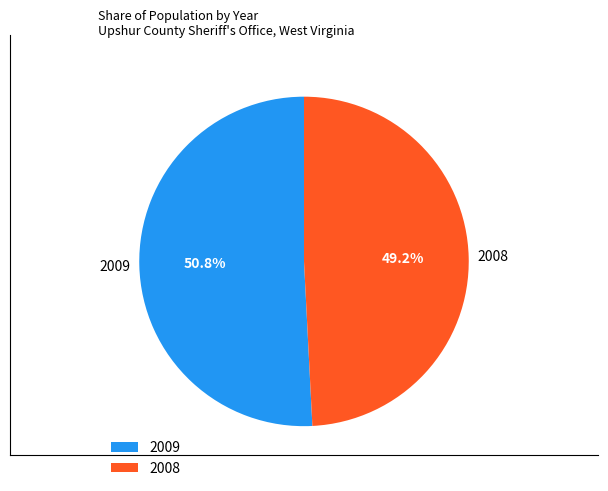

What is the ratio of the value at 2008 to the value at 2009?

1.0